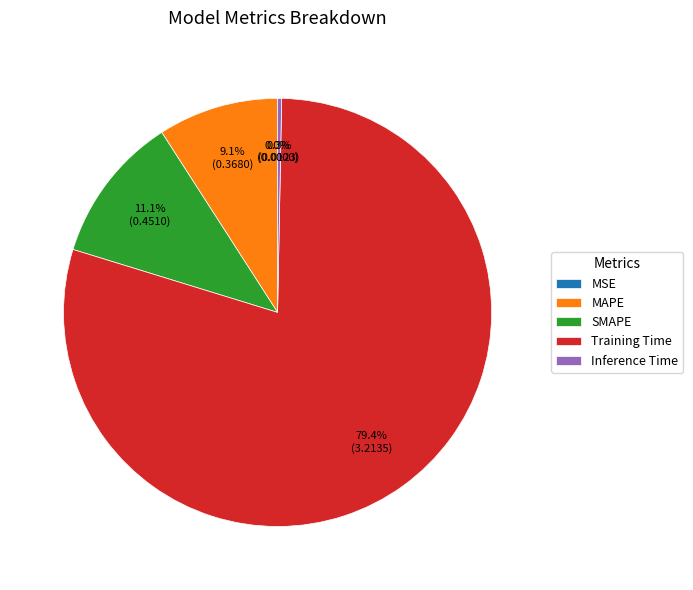

Is there a majority slice in this chart?

Yes